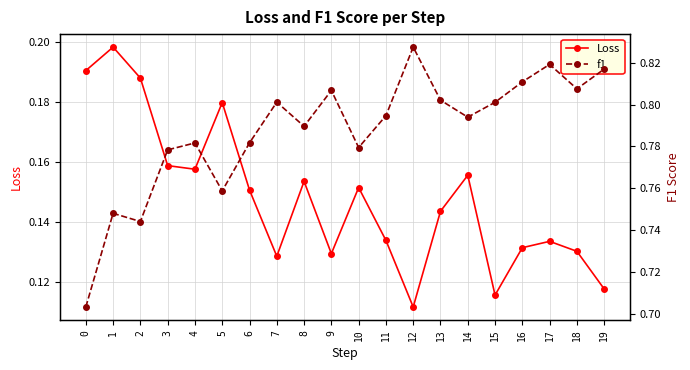

Where is Loss nearest to the value 0?

12